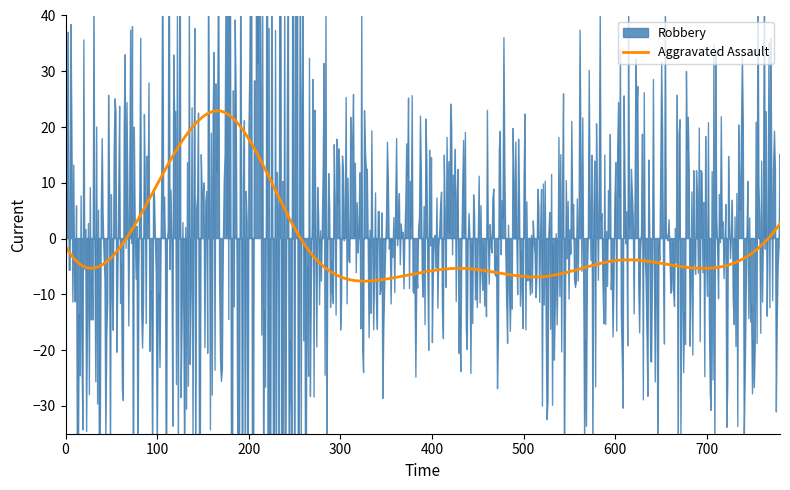

Does the chart display data point markers on the line(s)?

No